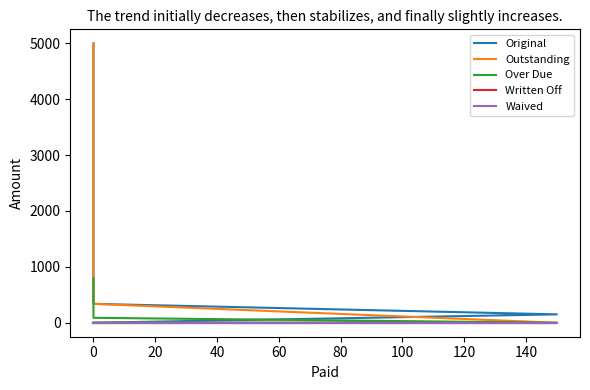

True or false: Over Due has more than 1 interior local peaks.

False